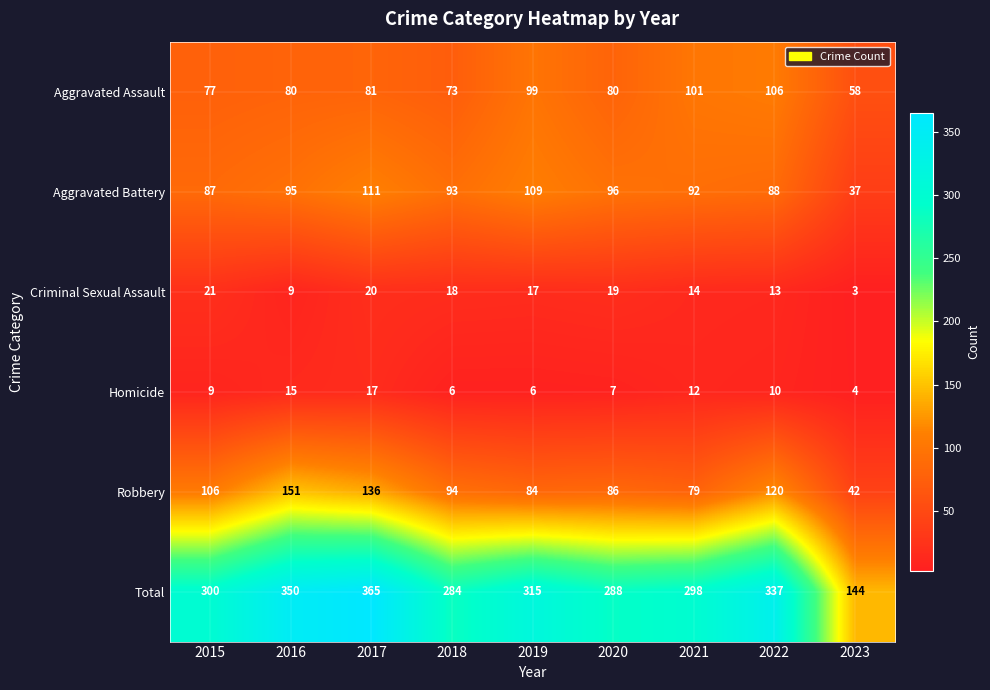

At how many categories does at least one series exceed 327?

3